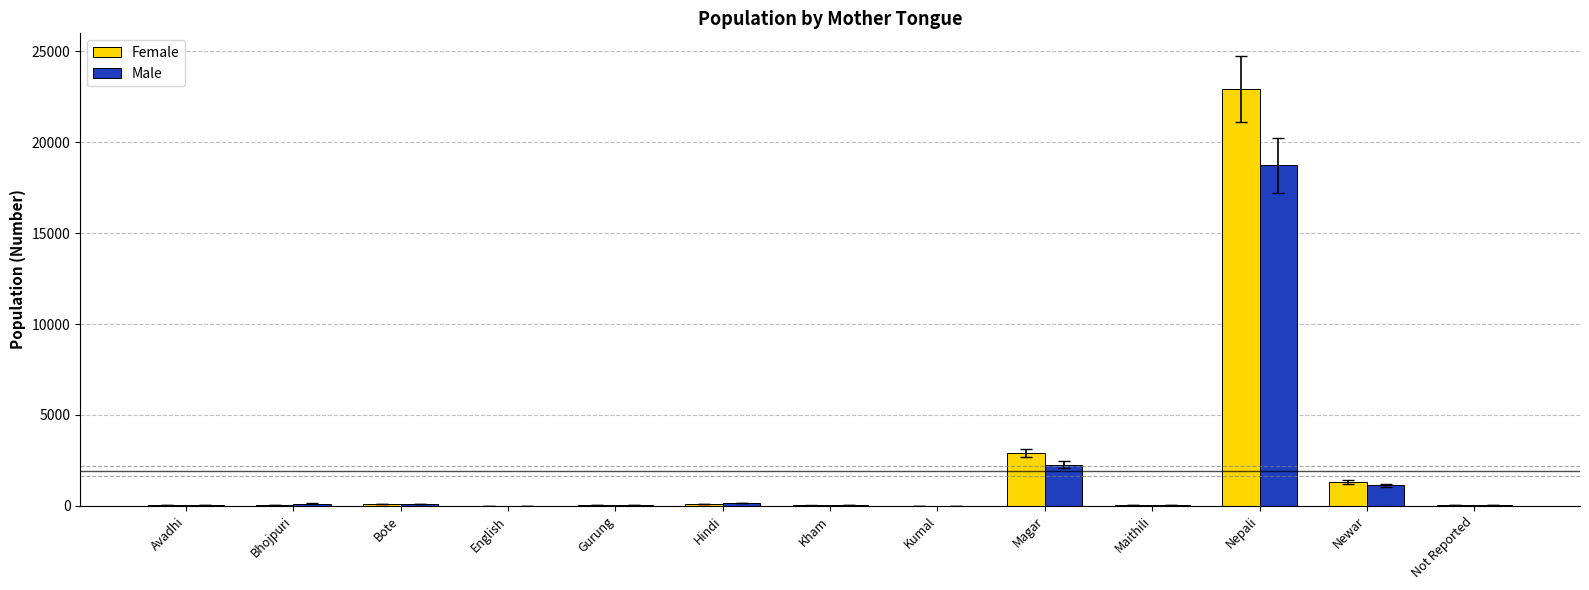

Which category has the highest value in the Male series?

Nepali